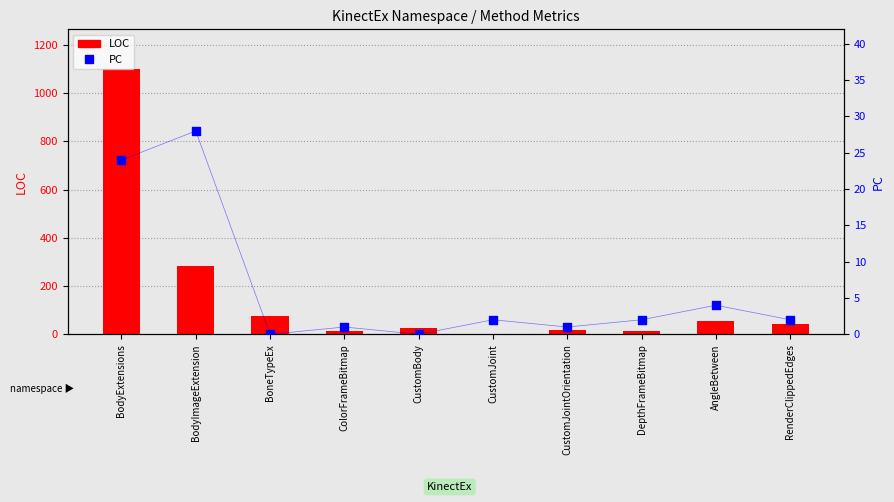

What are all the series names shown in the legend?

LOC, PC